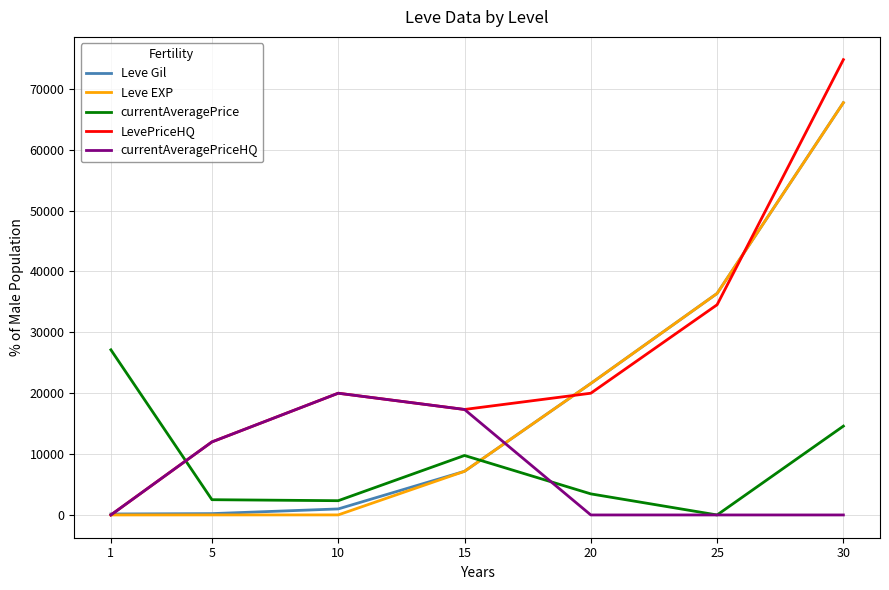

Is this an area chart (filled region under the line)?

No